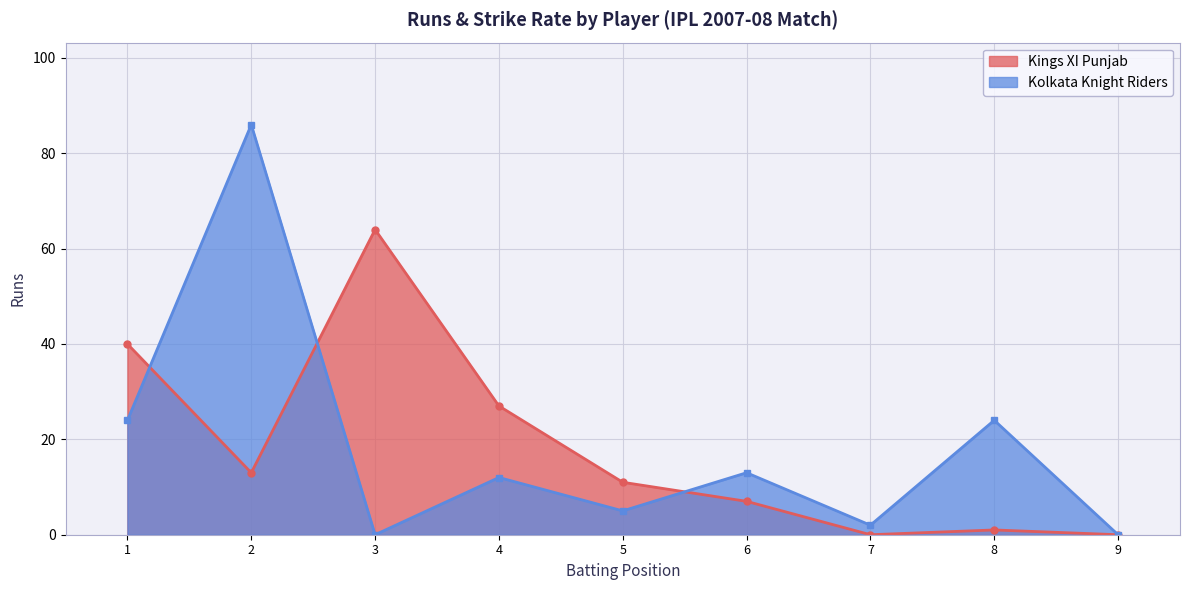

How many positive values are there?

7